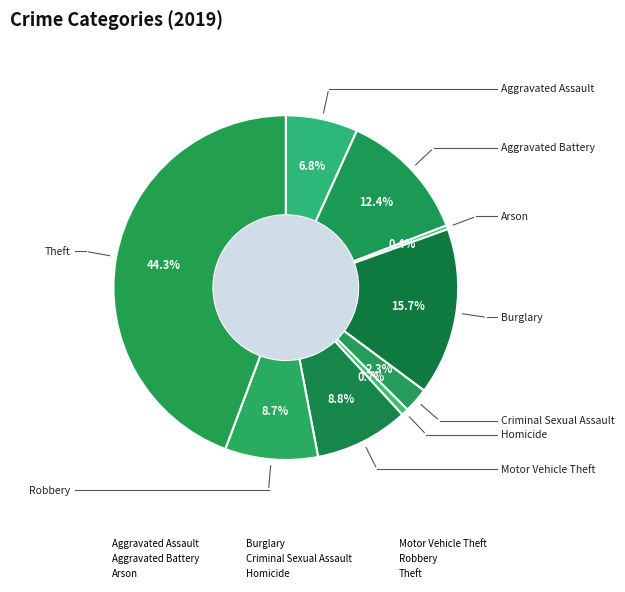

Count the number of slices in the pie.

9